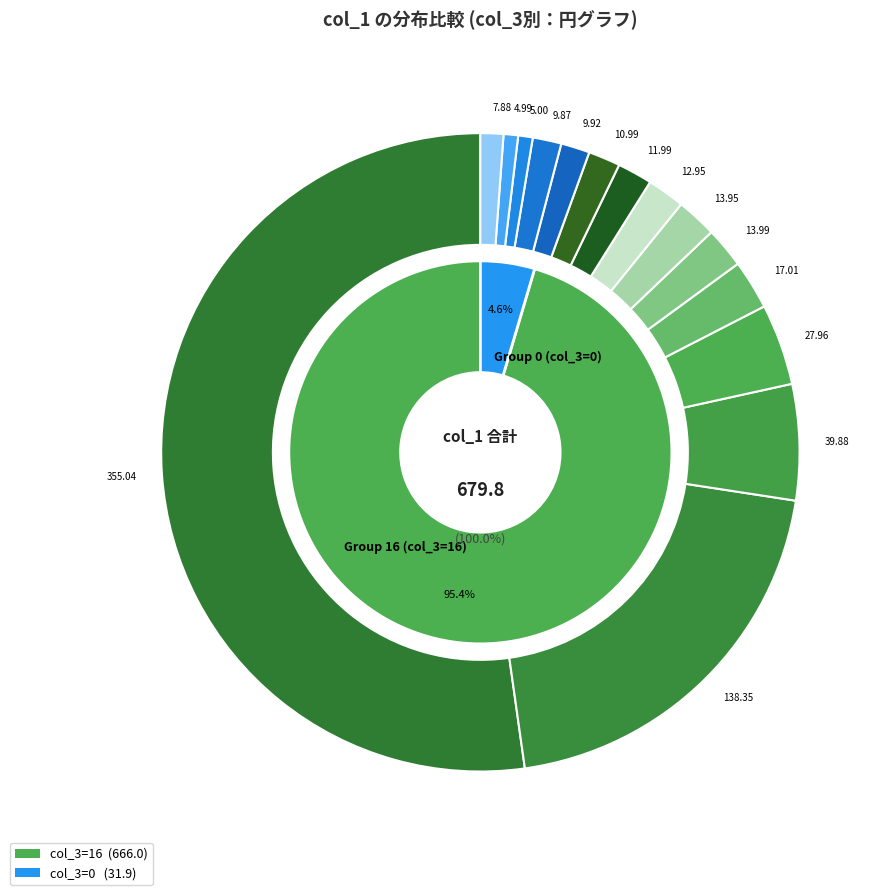

Does any single category account for the majority?

Yes